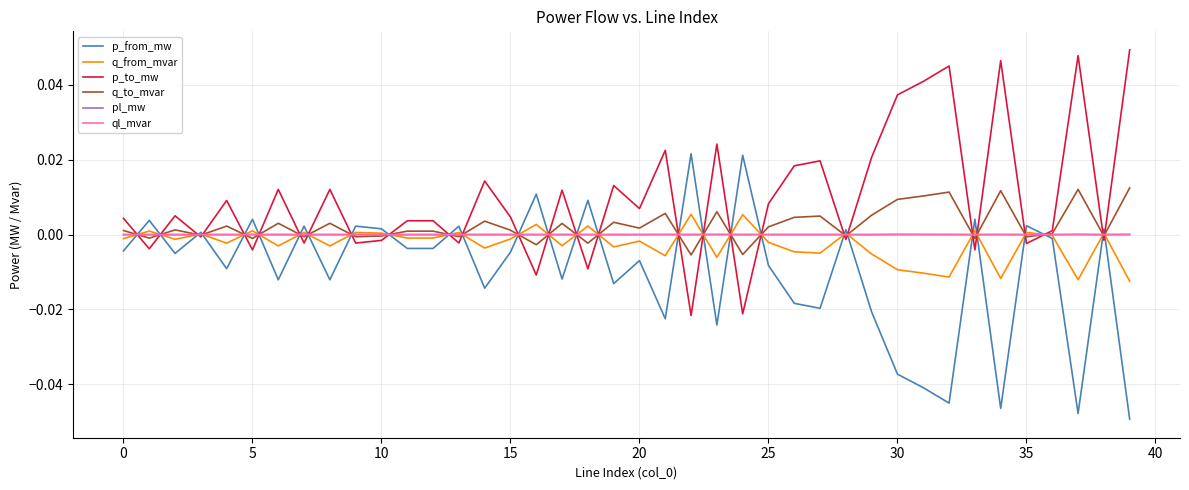

Which series has the largest total across all categories?

p_to_mw